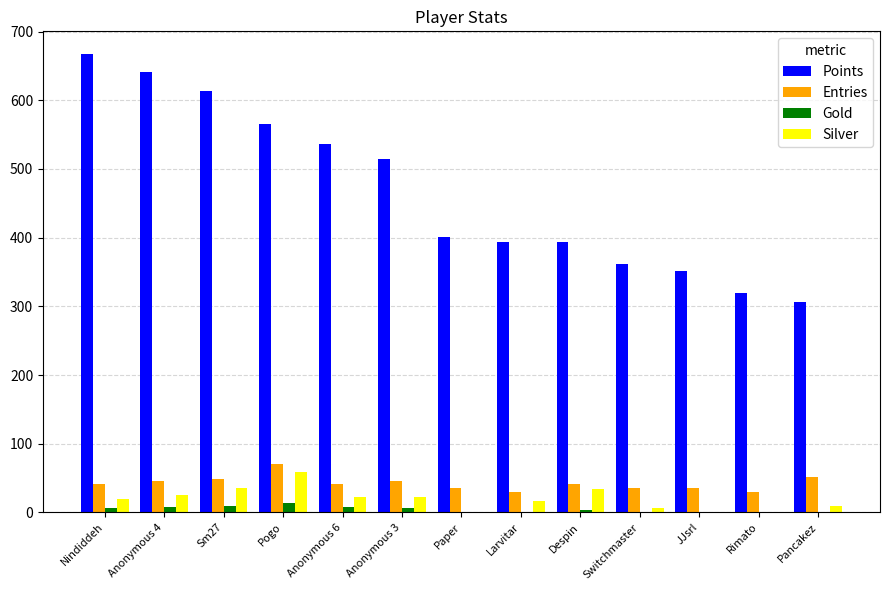

The Points series shows 128 at Pancakez. True or false?

False